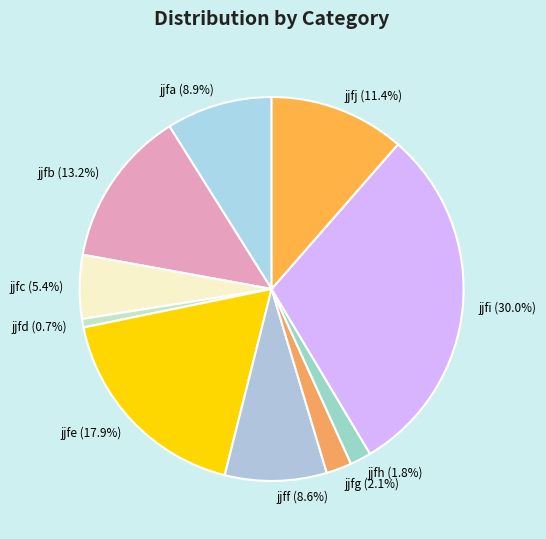

To the nearest percent, what is the difference between the jjff and jjfd slice percentages?

8%